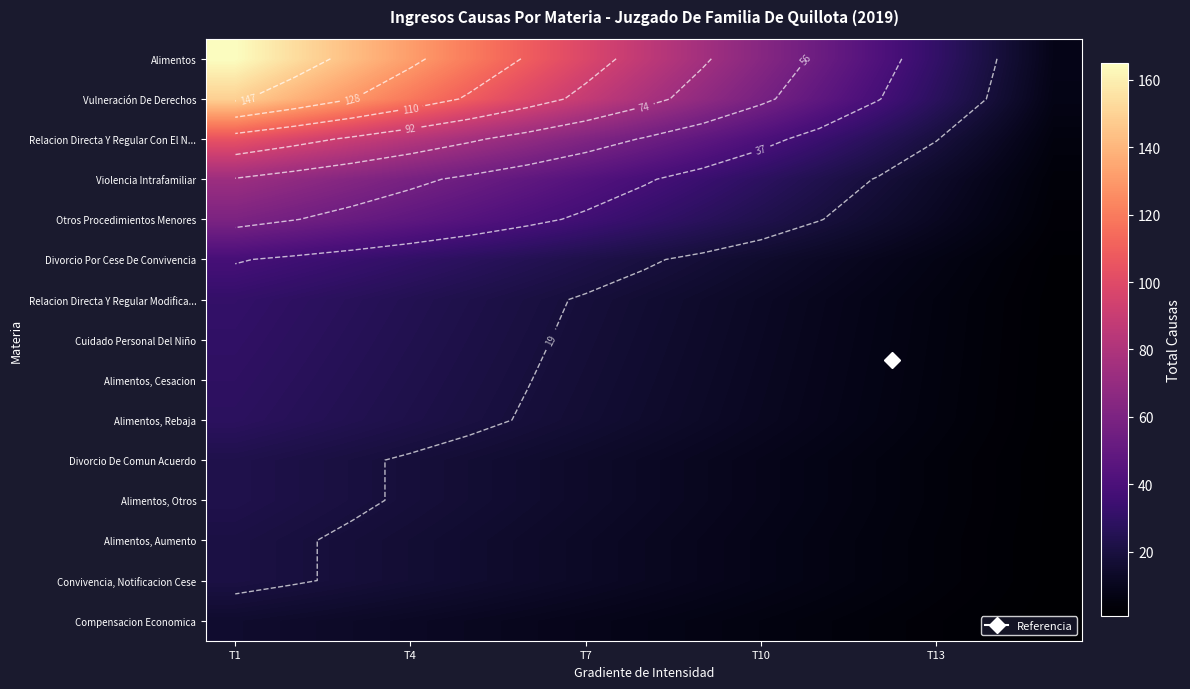

How many distinct data groups are displayed?

15